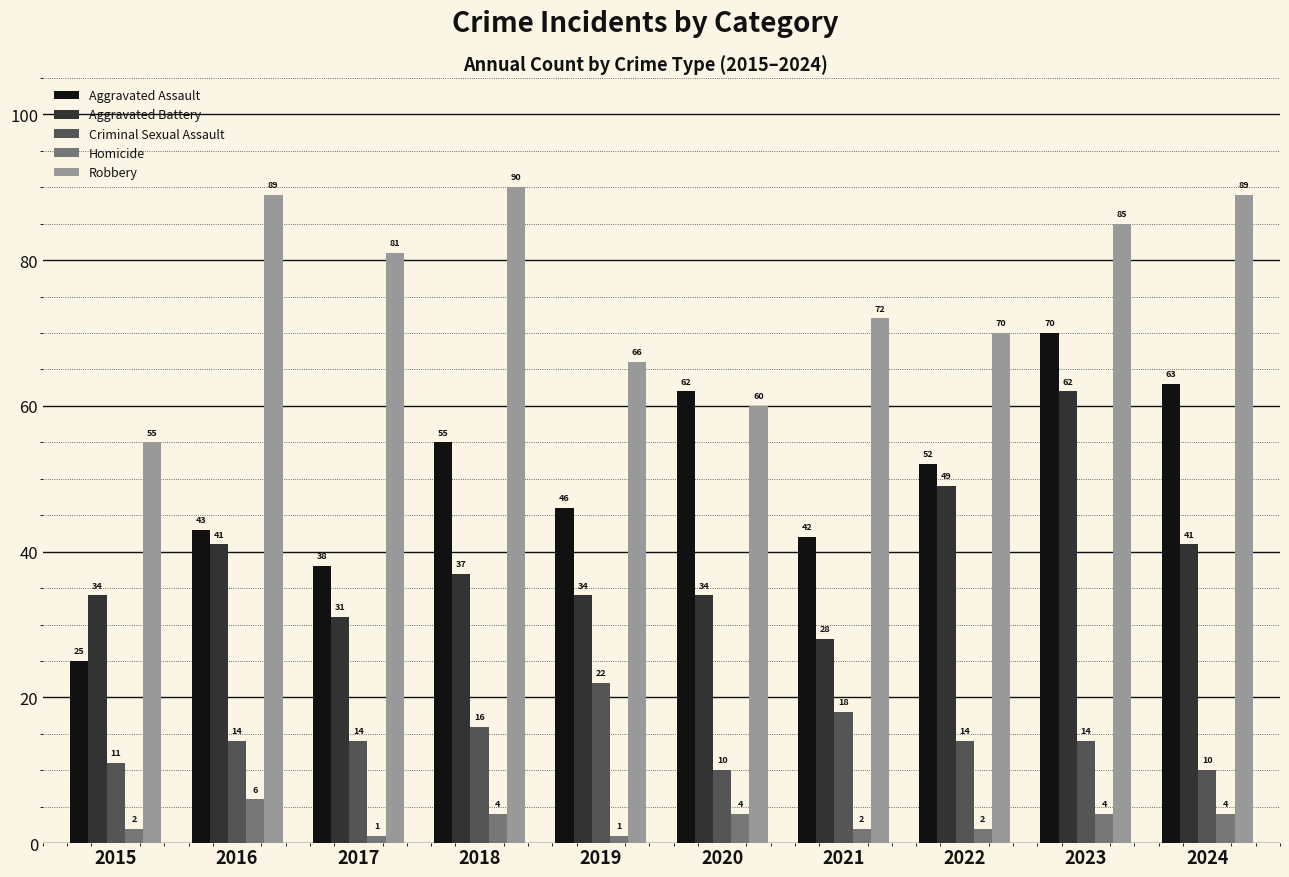

Reading left to right, what are all the values shown in this chart?

Aggravated Assault: 2015=25	2016=43	2017=38	2018=55	2019=46	2020=62	2021=42	2022=52	2023=70	2024=63
Aggravated Battery: 2015=34	2016=41	2017=31	2018=37	2019=34	2020=34	2021=28	2022=49	2023=62	2024=41
Criminal Sexual Assault: 2015=11	2016=14	2017=14	2018=16	2019=22	2020=10	2021=18	2022=14	2023=14	2024=10
Homicide: 2015=2	2016=6	2017=1	2018=4	2019=1	2020=4	2021=2	2022=2	2023=4	2024=4
Robbery: 2015=55	2016=89	2017=81	2018=90	2019=66	2020=60	2021=72	2022=70	2023=85	2024=89